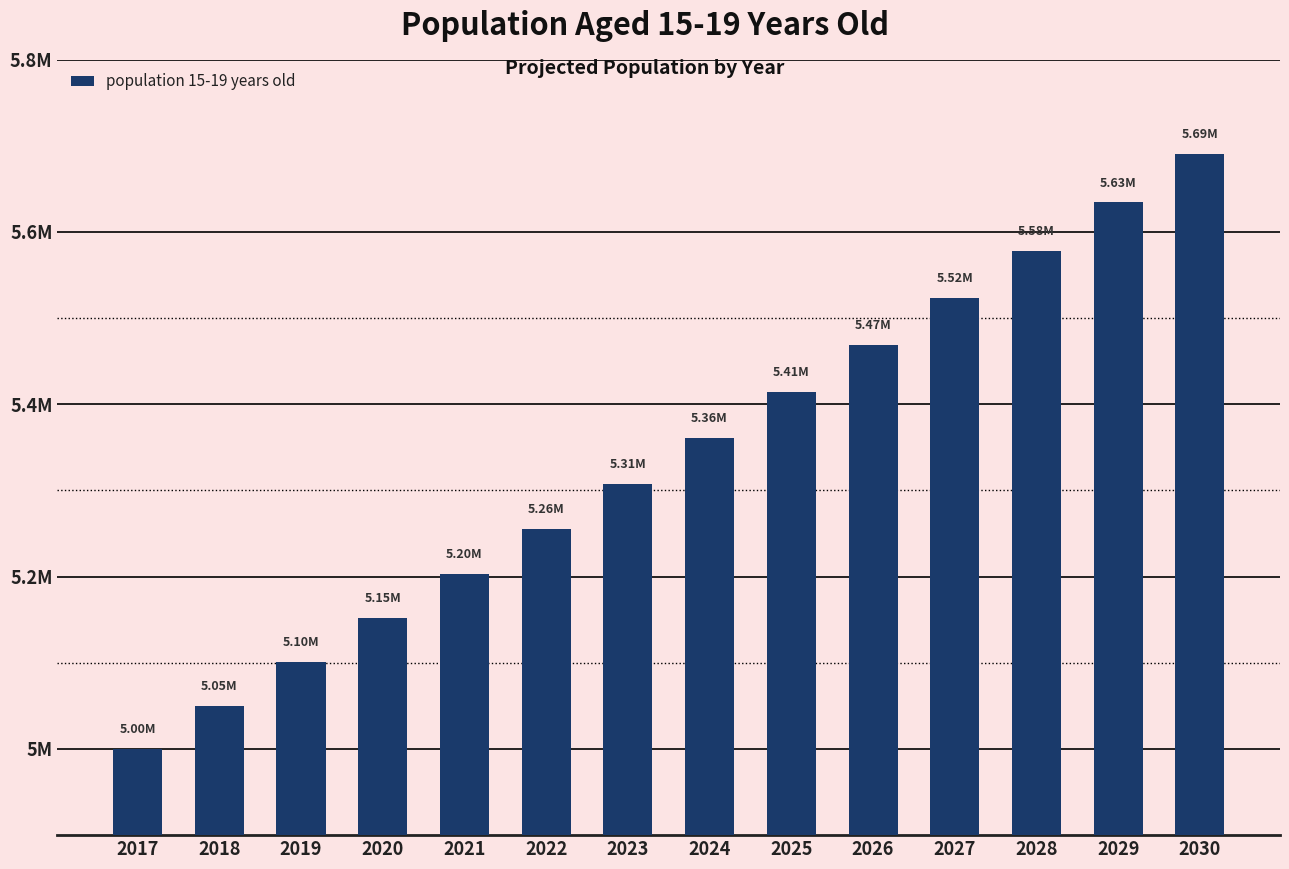

What is the ratio of the value at 2018 to the value at 2019?

1.0